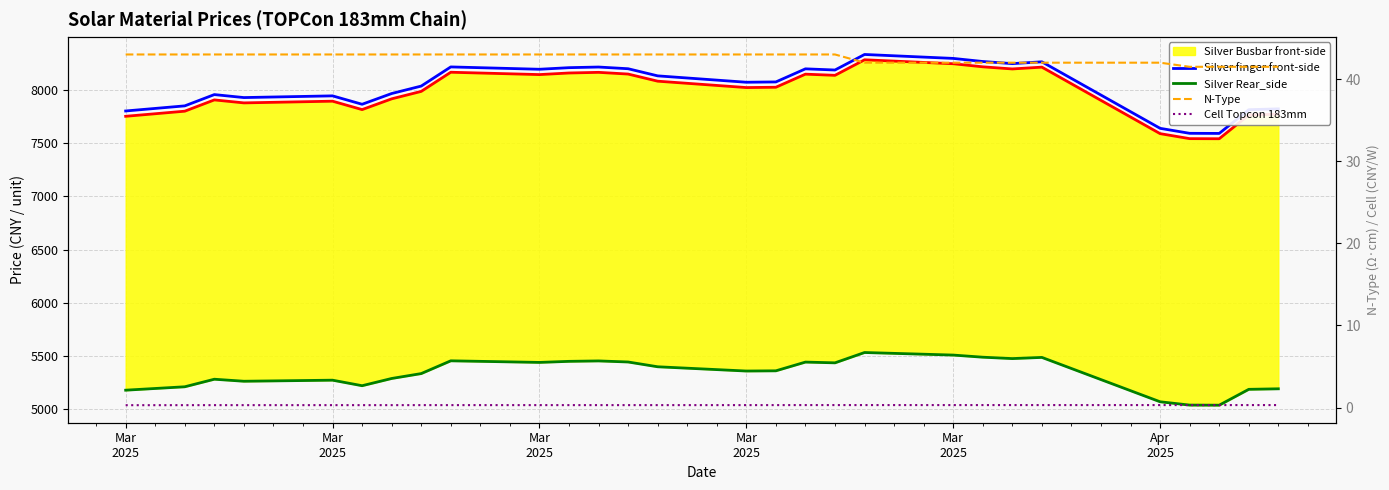

What is the average value of the N-Type series?

42.6